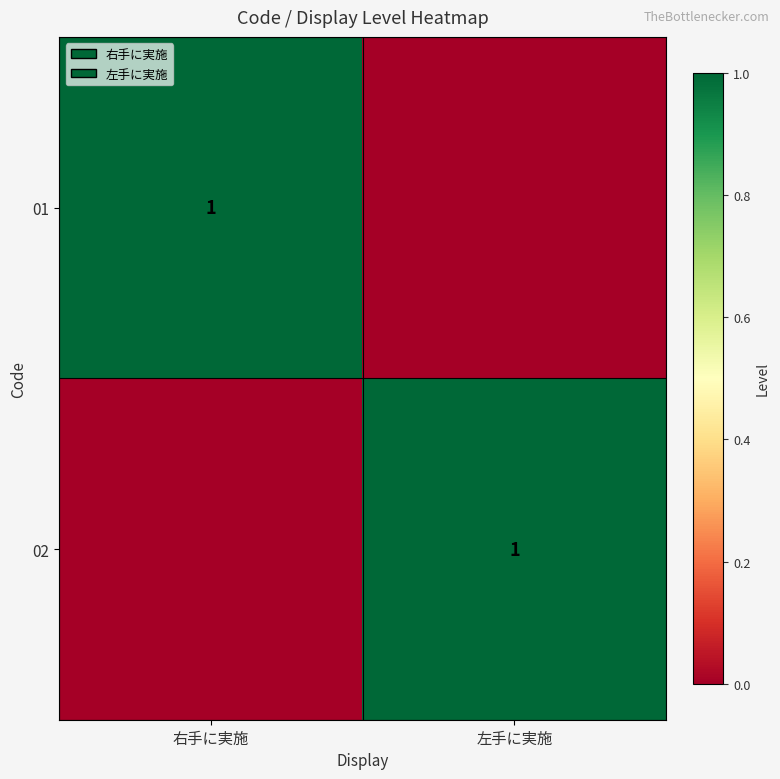

True or false: 01 has a value of 1 at 右手に実施.

True